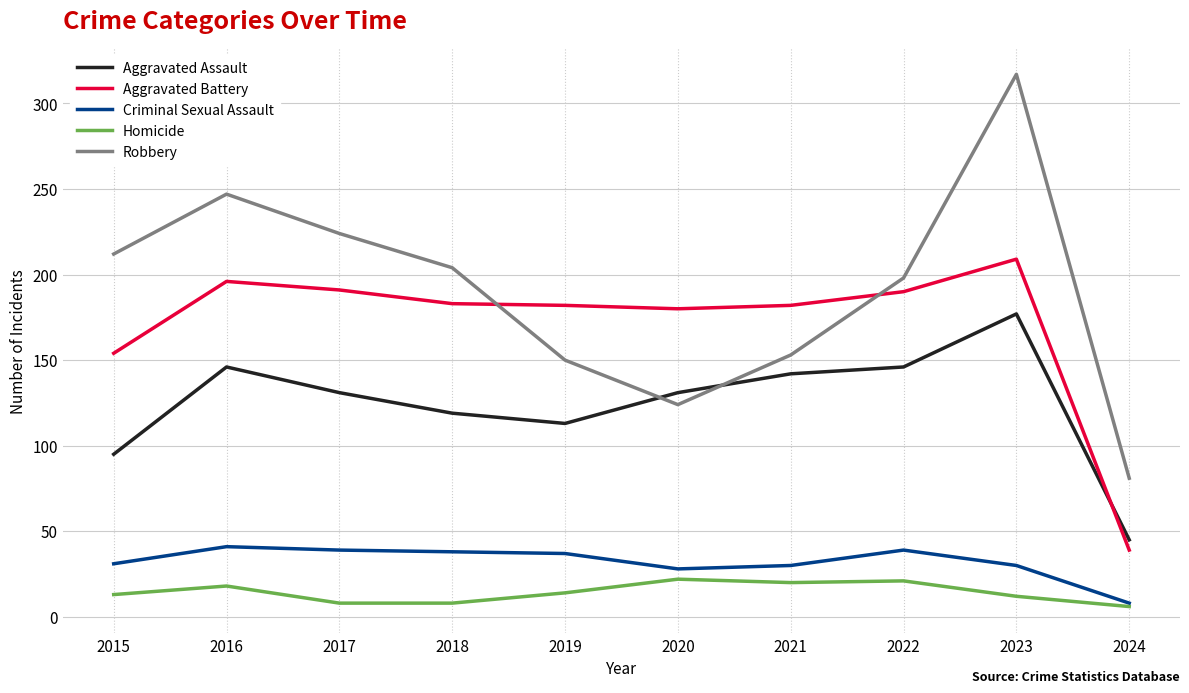

How many lines are shown in the chart?

5